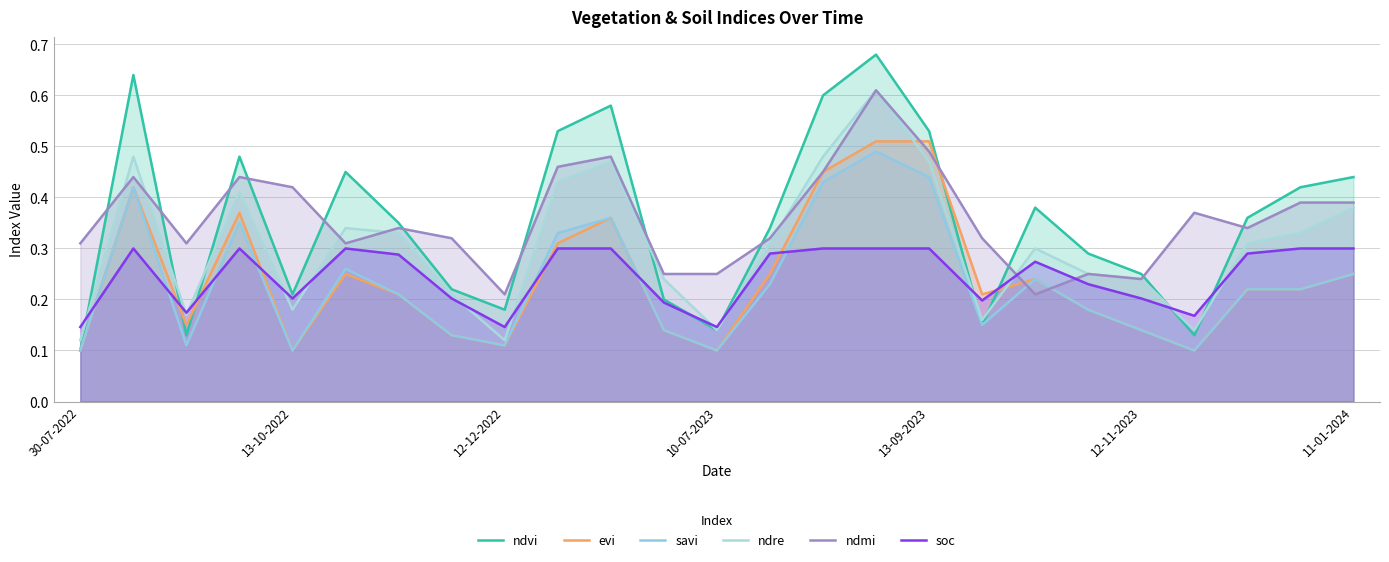

What is the label of the 21st point from the right?

13-10-2022